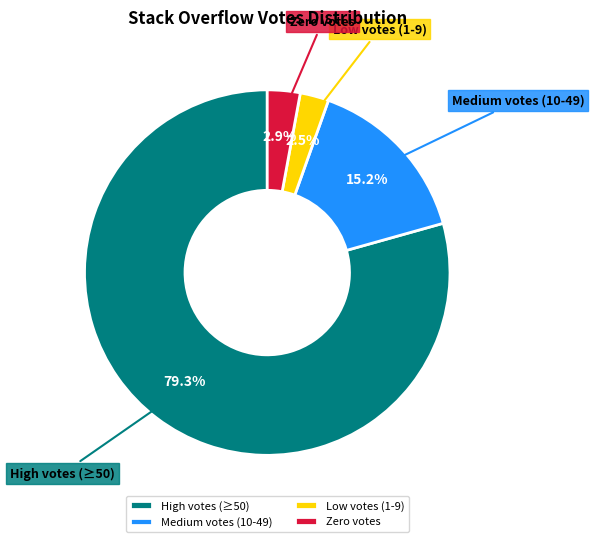

What is the total percentage of Zero votes and Medium votes (10-49)?

18.1%